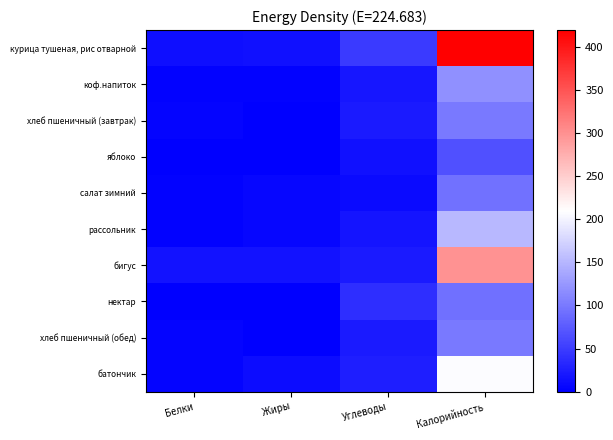

At which category is the sum across all series the highest?

Калорийность